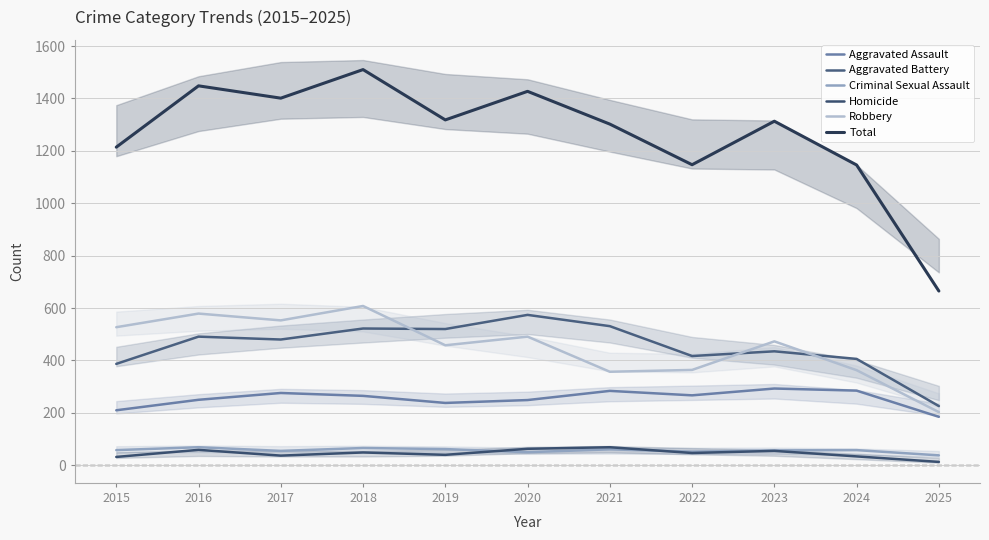

Rank the categories by Aggravated Battery value from lowest to highest.

2025, 2015, 2024, 2022, 2023, 2017, 2016, 2019, 2018, 2021, 2020